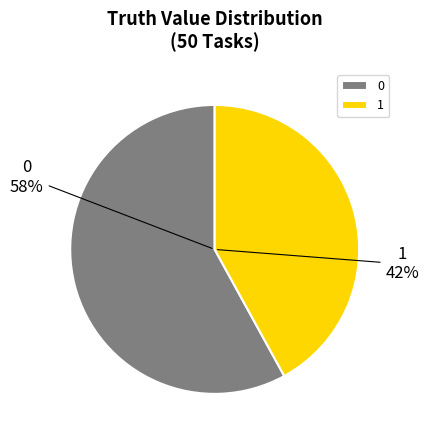

True or false: 1 accounts for 51% of the total.

False